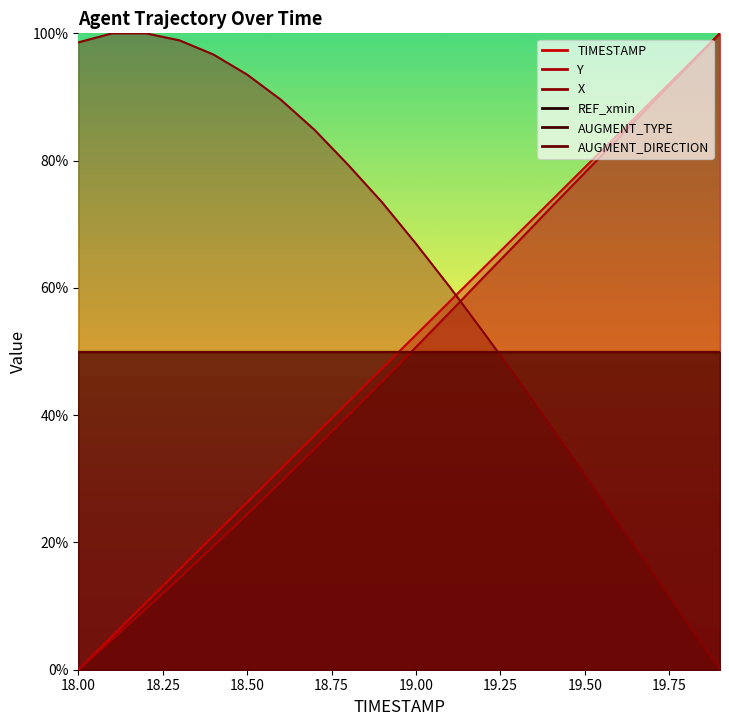

What is the maximum value for X?

1.0